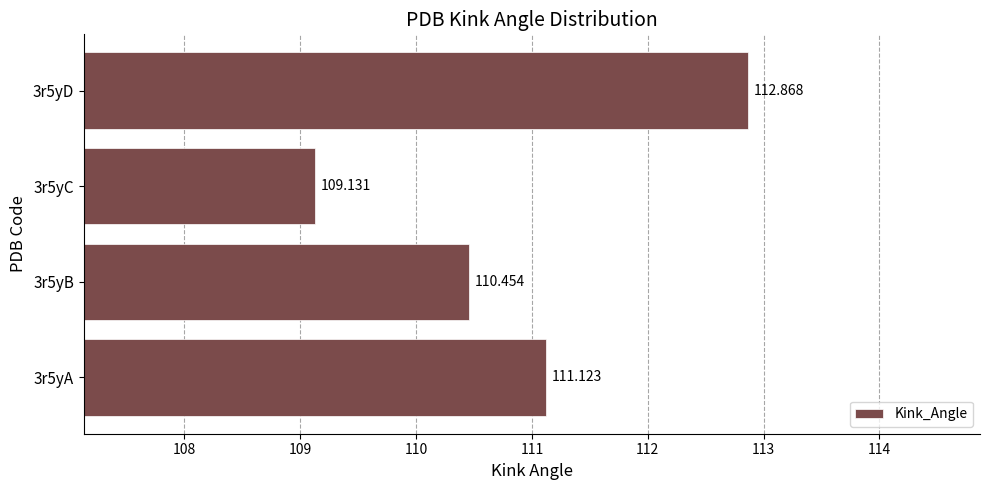

Are the bars horizontal?

Yes